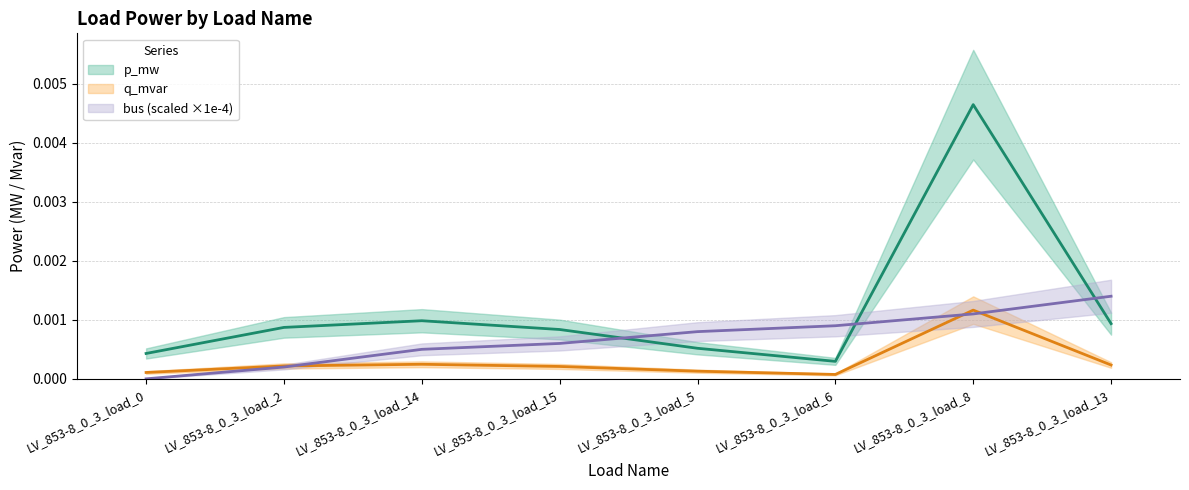

What are all the series names shown in the legend?

p_mw, q_mvar, bus (scaled ×1e-4)